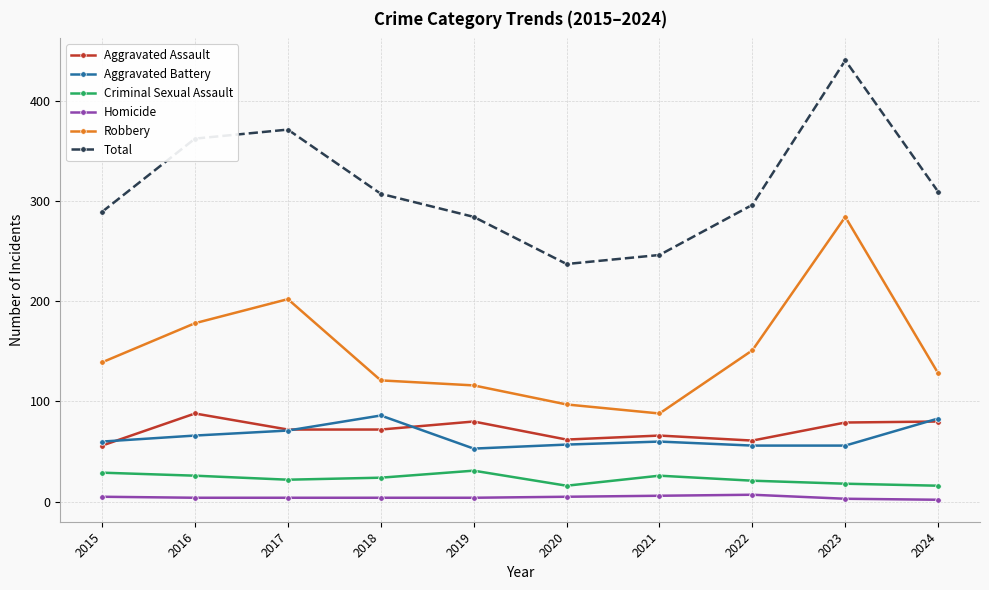

What are all the series names shown in the legend?

Aggravated Assault, Aggravated Battery, Criminal Sexual Assault, Homicide, Robbery, Total